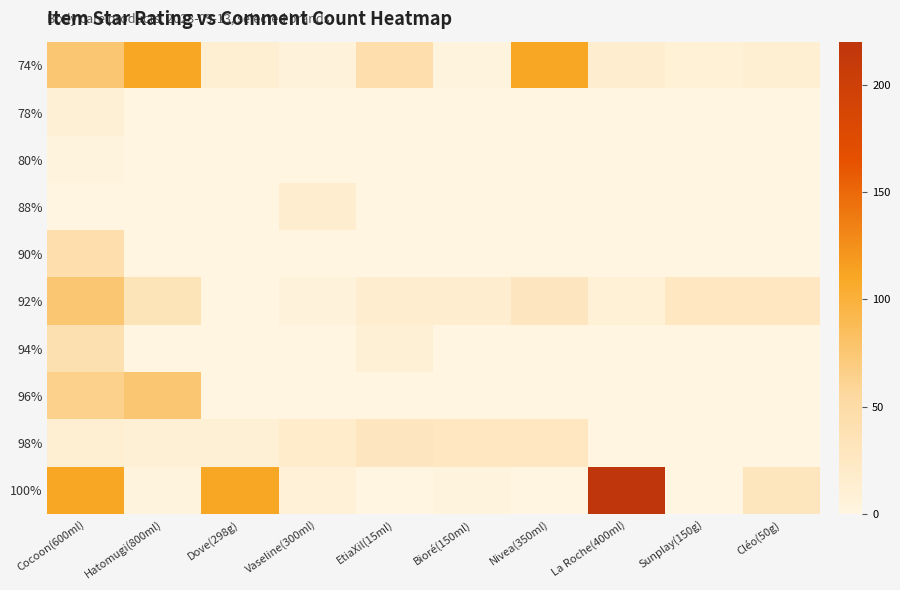

What is the total value across all series at EtiaXil(15ml)?

97